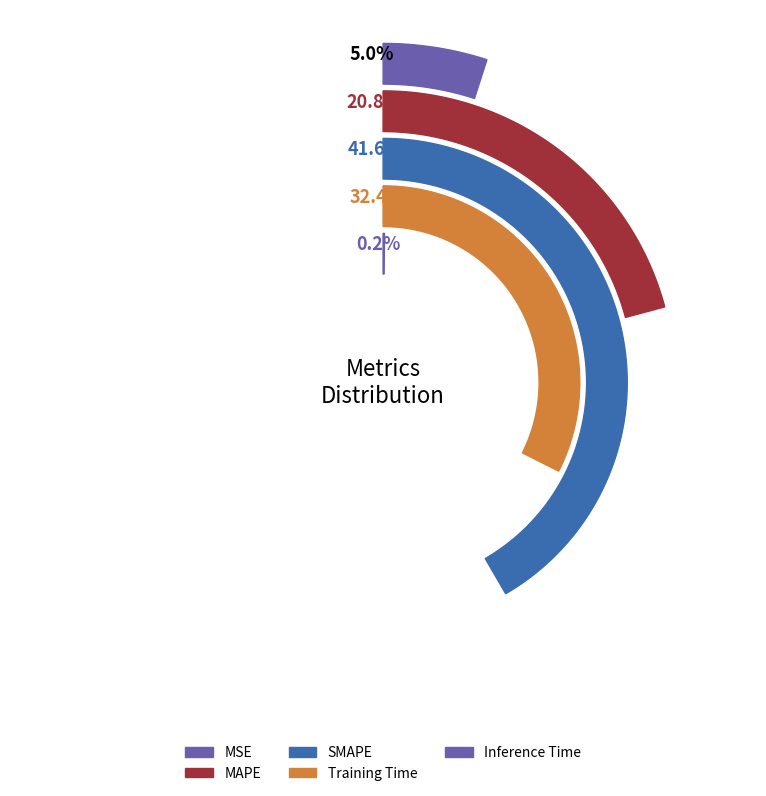

How many segments does this pie chart have?

5